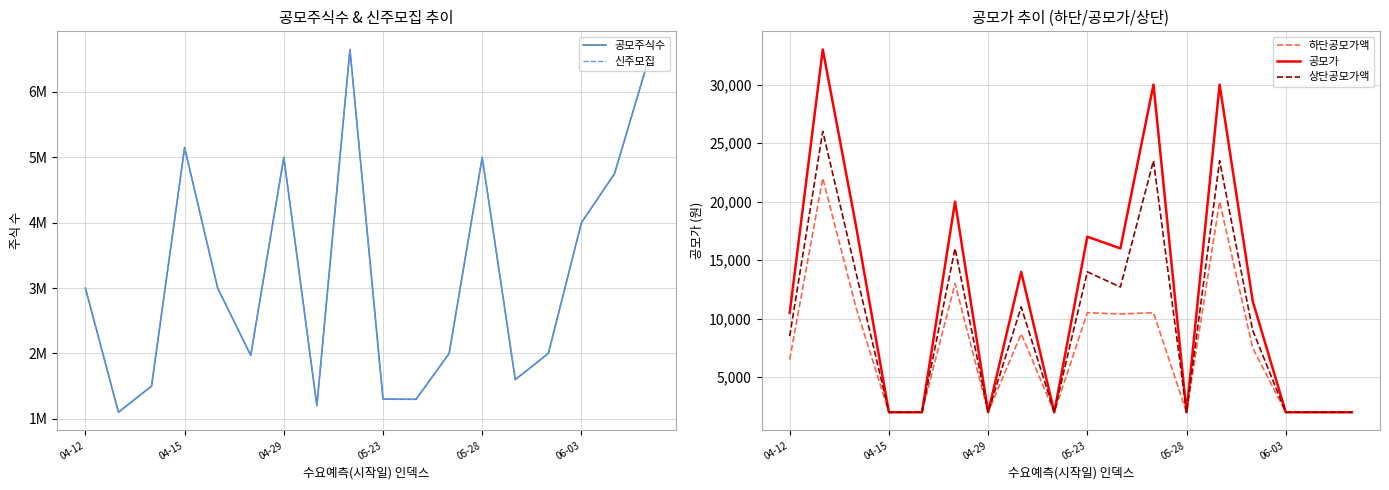

The 공모가 series shows 1086 at 05-23. True or false?

False